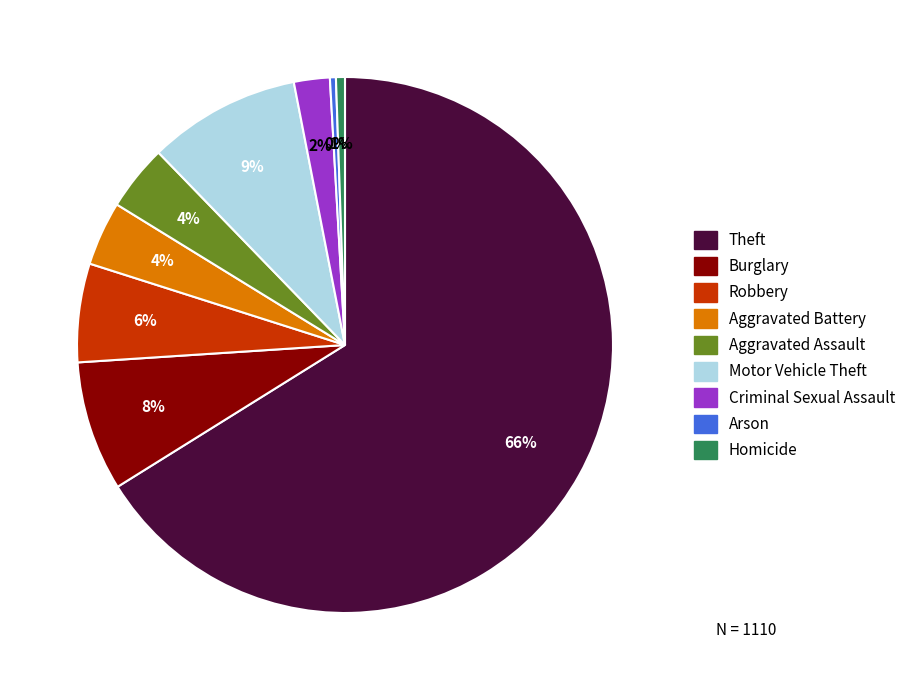

To the nearest percent, what is the combined percentage of Aggravated Assault and Aggravated Battery?

8%